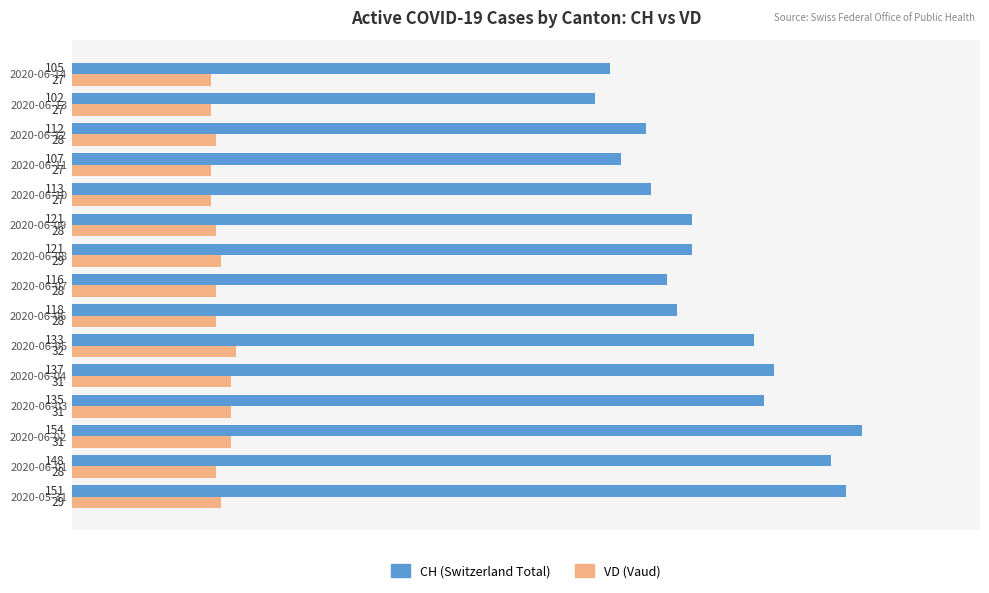

List the series in order of their overall mean, lowest first.

VD (Vaud), CH (Switzerland Total)